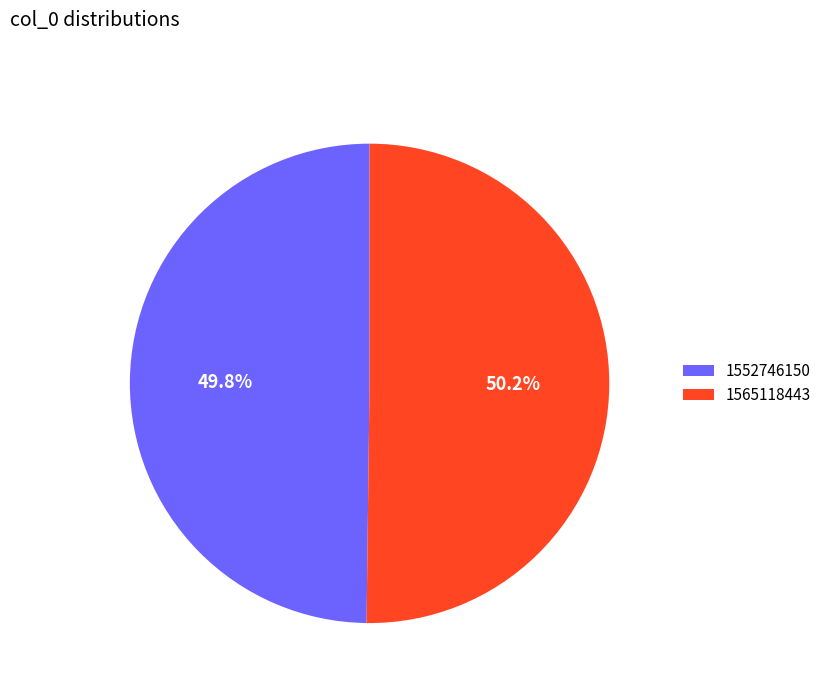

To the nearest percent, what percentage of the pie is 1565118443?

50%